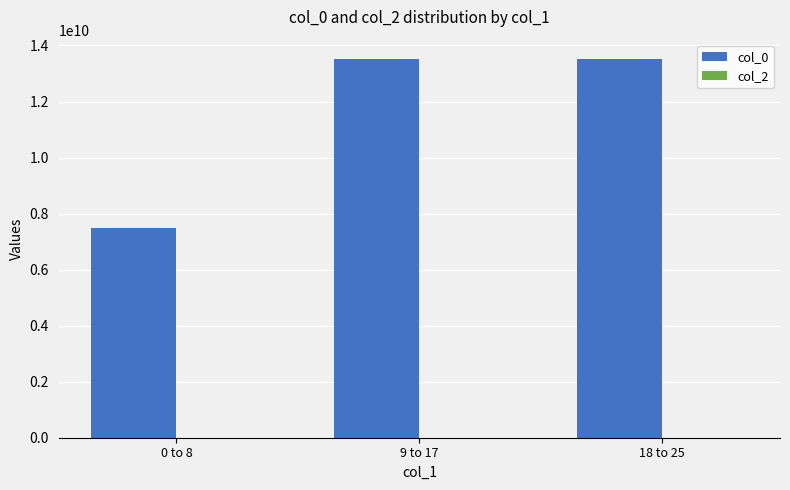

How many bars are there in total?

3